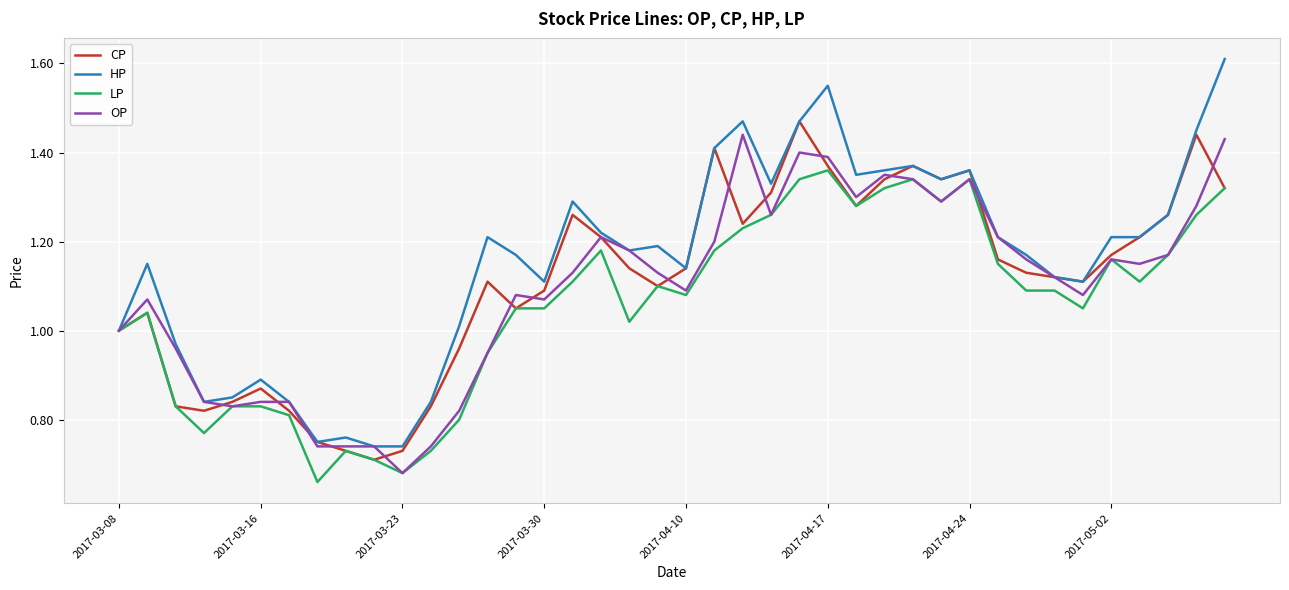

Which series has the largest total across all categories?

HP